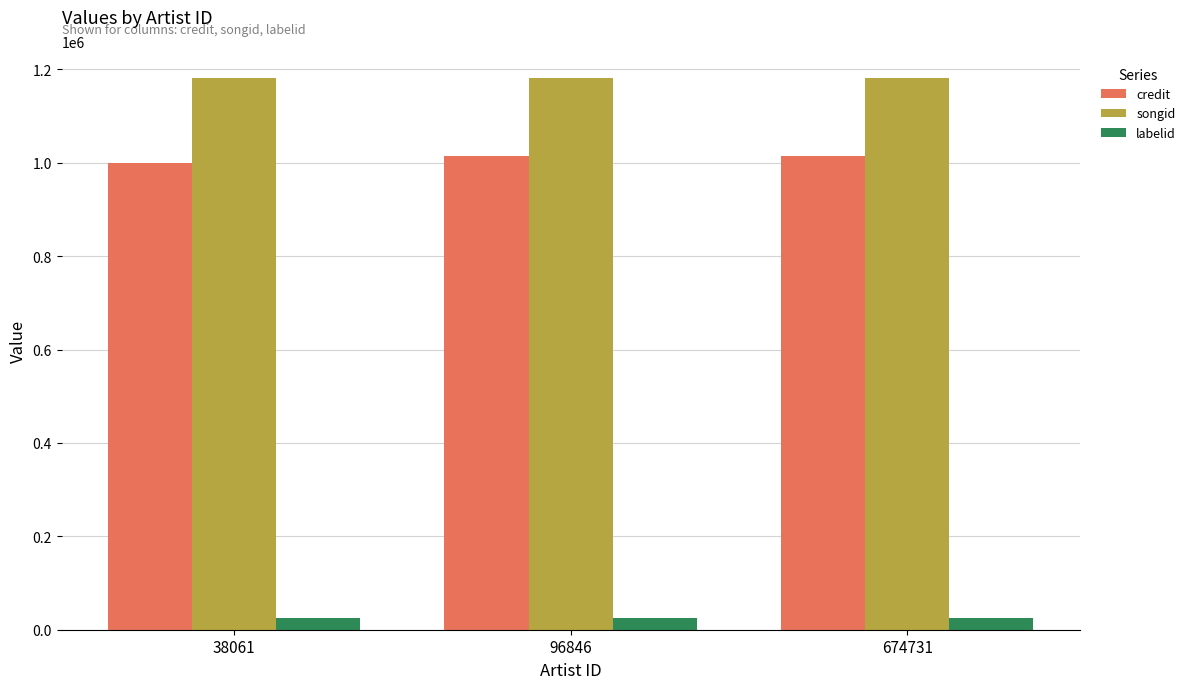

What is the average value of the credit series?

1009477